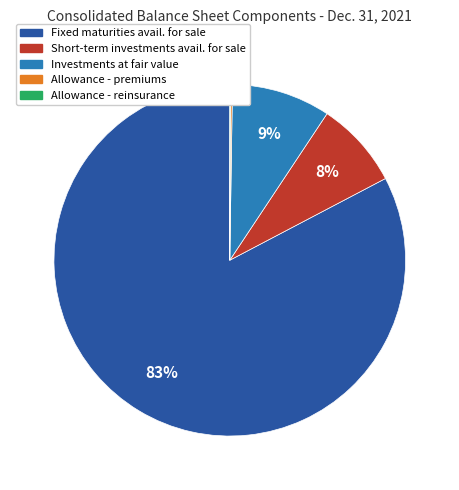

Is there any slice that represents more than half of the pie?

Yes